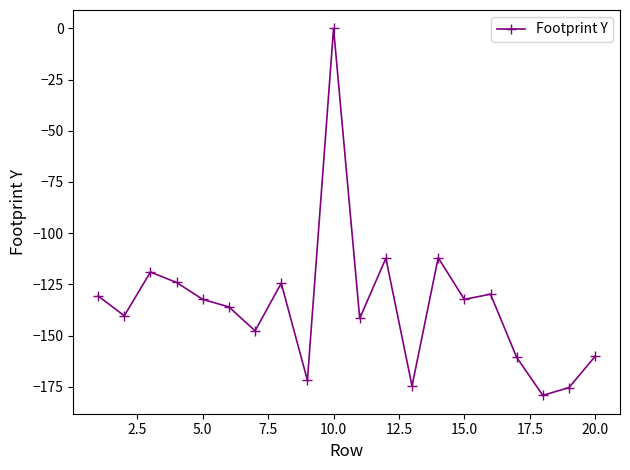

Is this an area chart (filled region under the line)?

No